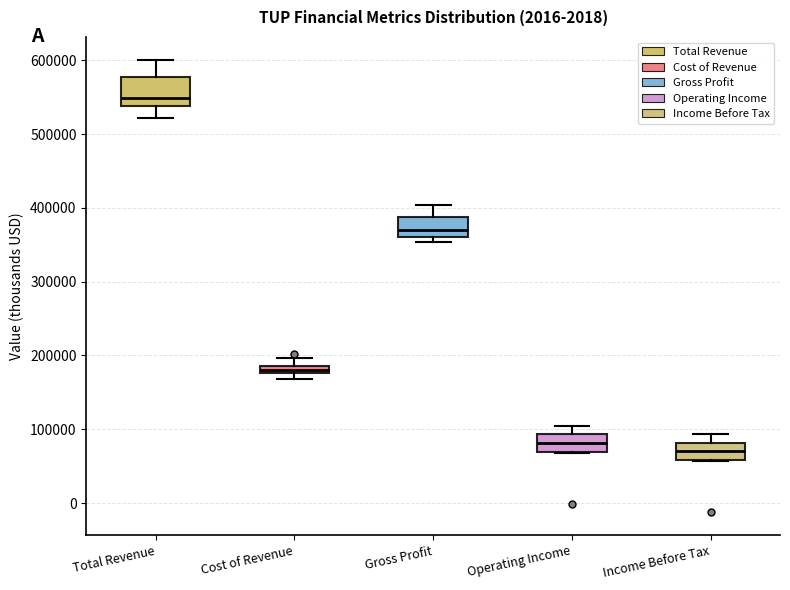

Which box has the lowest median line?

Income Before Tax